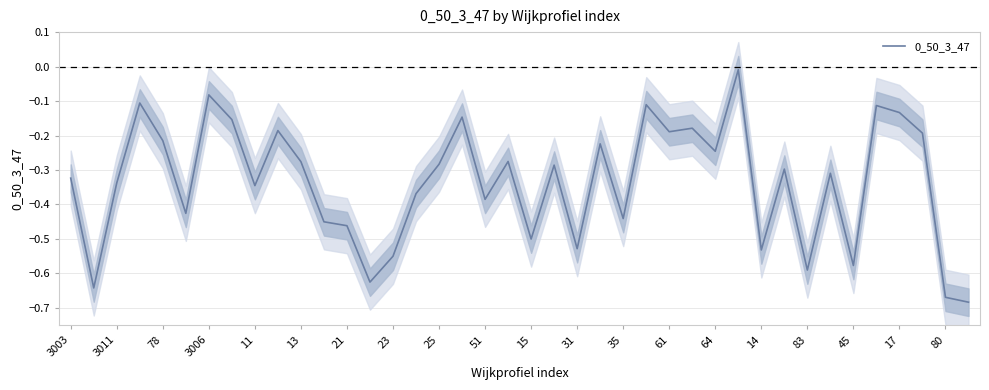

What is the value of the 38th point from the left?

-0.2